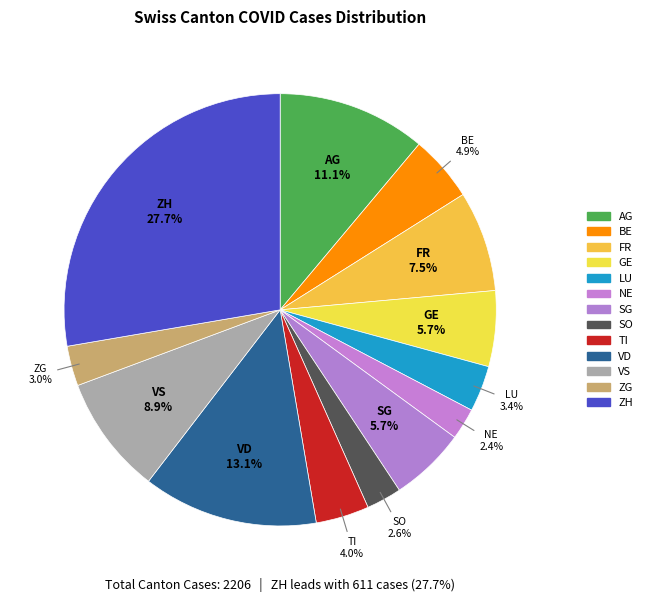

Rank the categories by value from highest to lowest.

ZH, VD, AG, VS, FR, GE, SG, BE, TI, LU, ZG, SO, NE